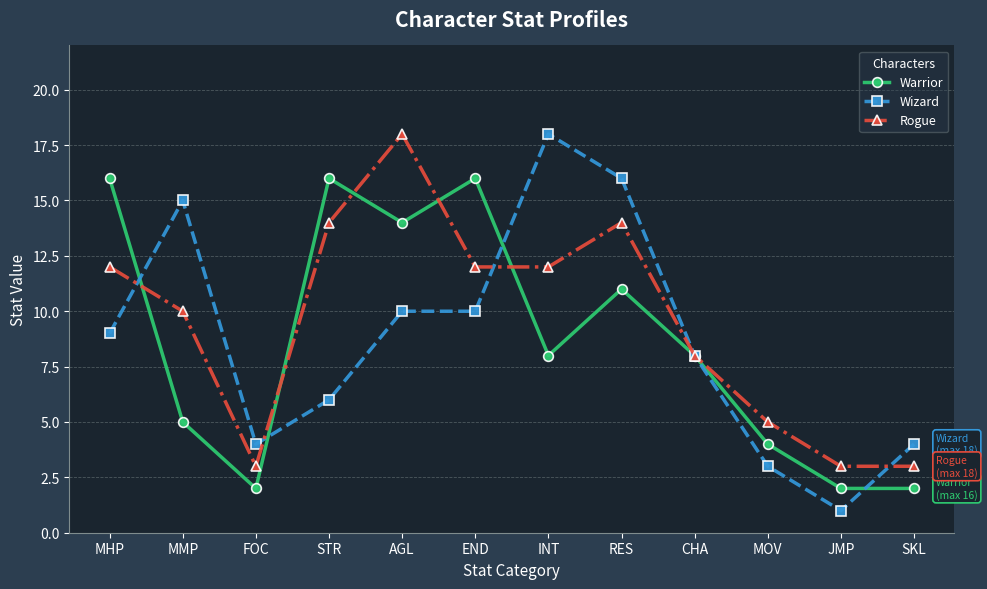

True or false: Warrior has a value of 29 at MHP.

False